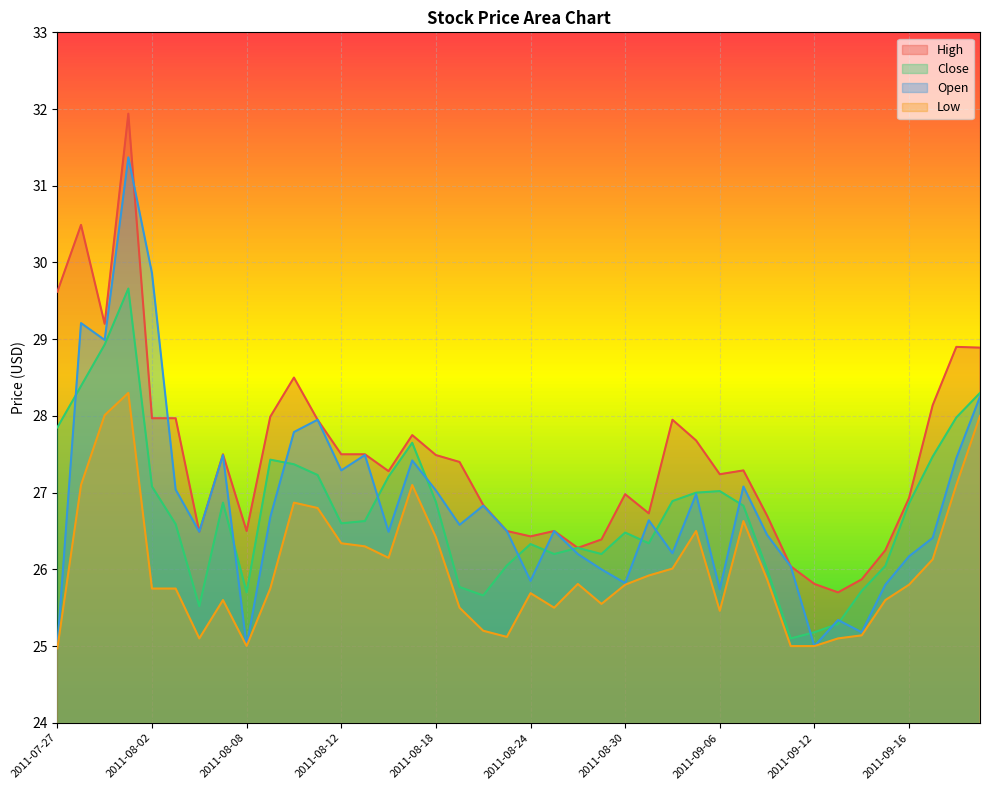

Reading right to left, transcribe all the data shown in this chart.

High: 28.9	28.9	28.1	26.9	26.2	25.9	25.7	25.8	26.0	26.7	27.3	27.2	27.7	27.9	26.7	27.0	26.4	26.3	26.5	26.4	26.5	26.8	27.4	27.5	27.8	27.3	27.5	27.5	27.9	28.5	28.0	26.5	27.5	26.5	28.0	28.0	31.9	29.2	30.5	29.6
Close: 28.3	28.0	27.5	26.9	26.0	25.7	25.3	25.2	25.1	26.0	26.8	27.0	27.0	26.9	26.3	26.5	26.2	26.3	26.2	26.3	26.1	25.7	25.8	26.9	27.6	27.2	26.6	26.6	27.2	27.4	27.4	25.7	26.9	25.5	26.6	27.1	29.7	28.9	28.4	27.9
Open: 28.2	27.4	26.4	26.2	25.8	25.2	25.3	25.0	26.0	26.4	27.1	25.7	27.0	26.2	26.6	25.8	26.0	26.2	26.5	25.9	26.5	26.8	26.6	27.0	27.4	26.5	27.5	27.3	27.9	27.8	26.7	25.0	27.5	26.5	27.0	29.9	31.4	29.0	29.2	25.0
Low: 28.0	27.1	26.1	25.8	25.6	25.1	25.1	25.0	25.0	25.9	26.6	25.5	26.5	26.0	25.9	25.8	25.6	25.8	25.5	25.7	25.1	25.2	25.5	26.4	27.1	26.1	26.3	26.3	26.8	26.9	25.8	25.0	25.6	25.1	25.8	25.8	28.3	28.0	27.1	25.0